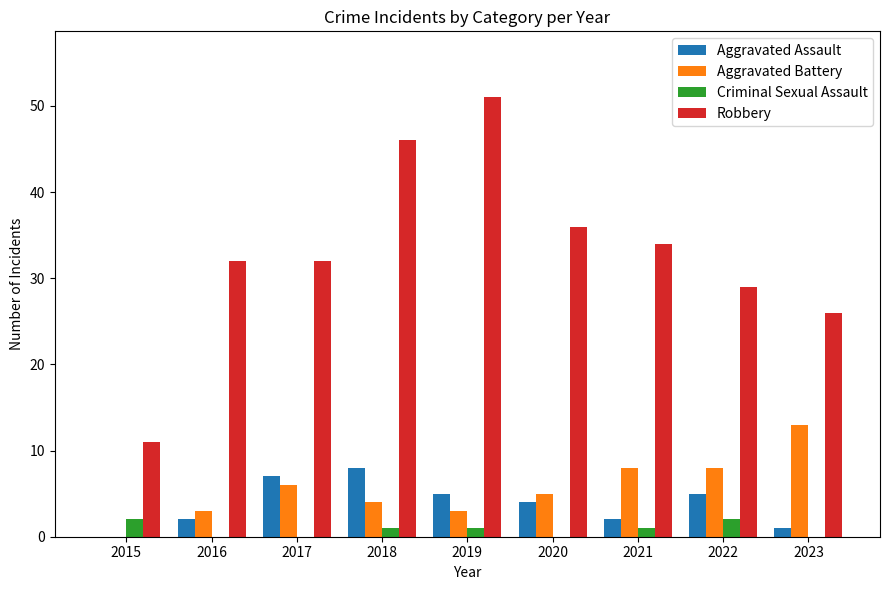

The value of Robbery at 2017 is 32. True or false?

True